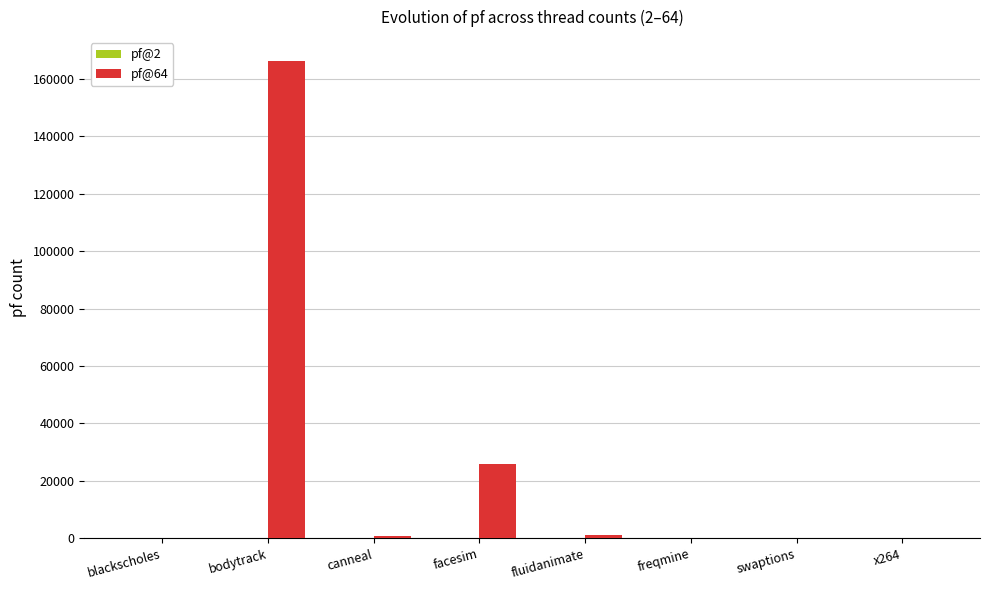

True or false: pf@64 has a value of 0 at blackscholes.

True